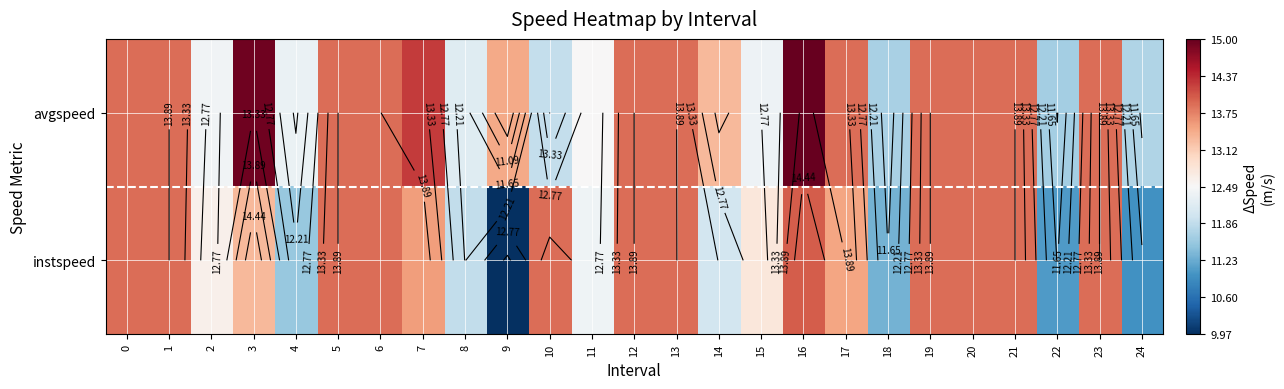

Between 17 and 24, which is larger?

17